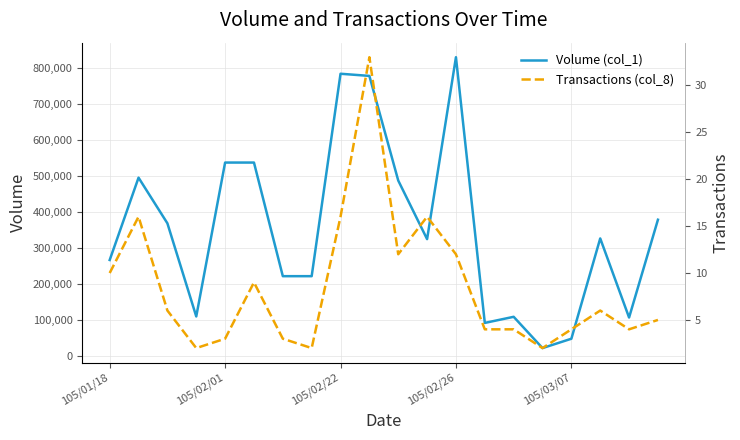

What is the total value across all series at 10?

488012